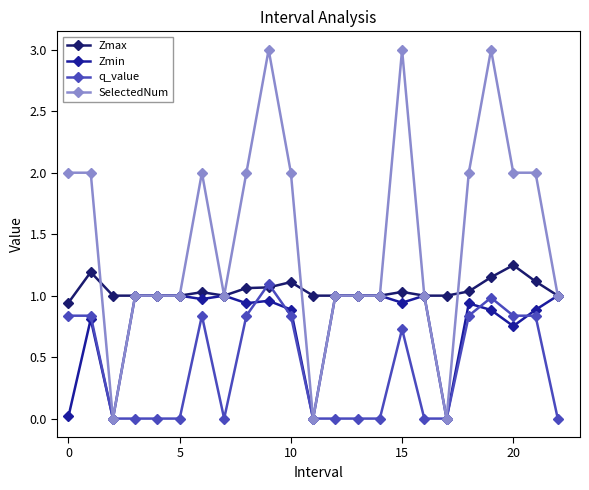

Which series has the largest total across all categories?

SelectedNum